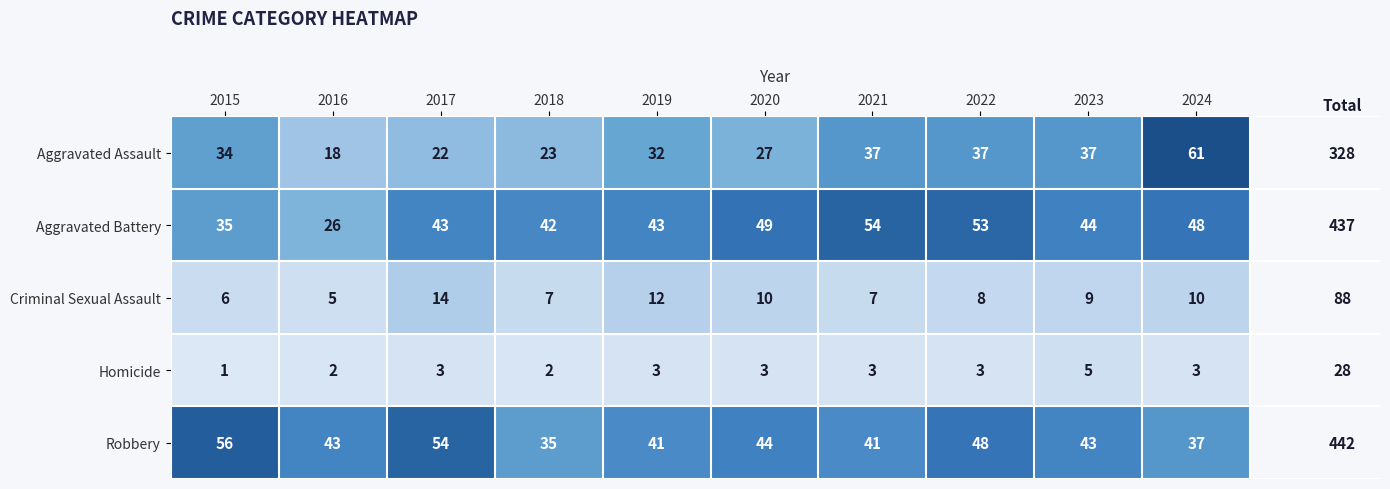

At 2023, list the series in order from smallest to largest.

Homicide, Criminal Sexual Assault, Aggravated Assault, Robbery, Aggravated Battery